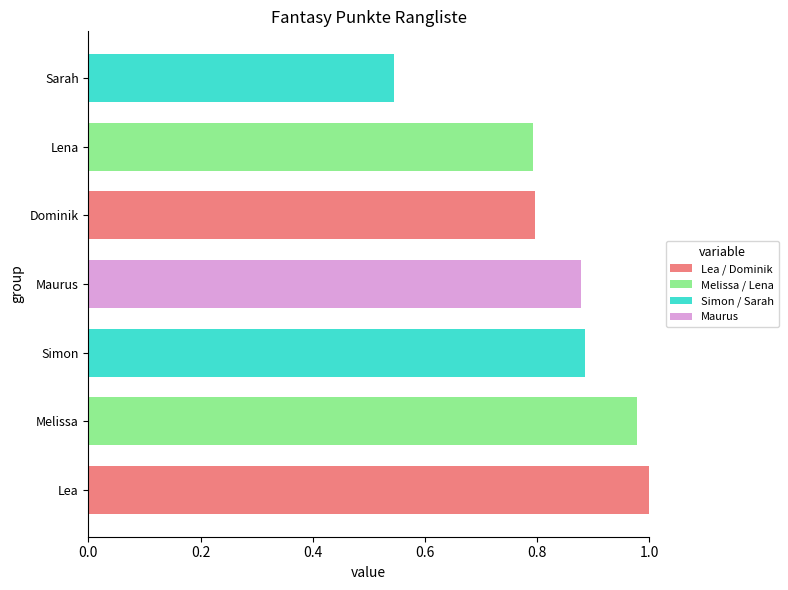

Which has a higher value, Melissa or Lea?

Lea